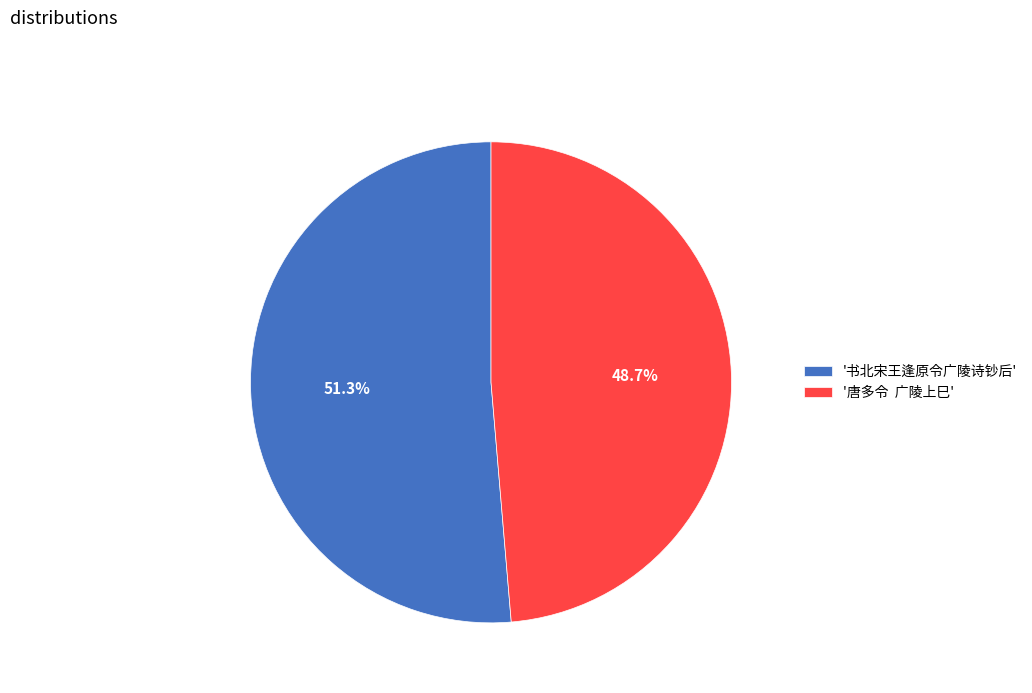

To the nearest percent, what is the difference between the largest and smallest slice percentages?

3%